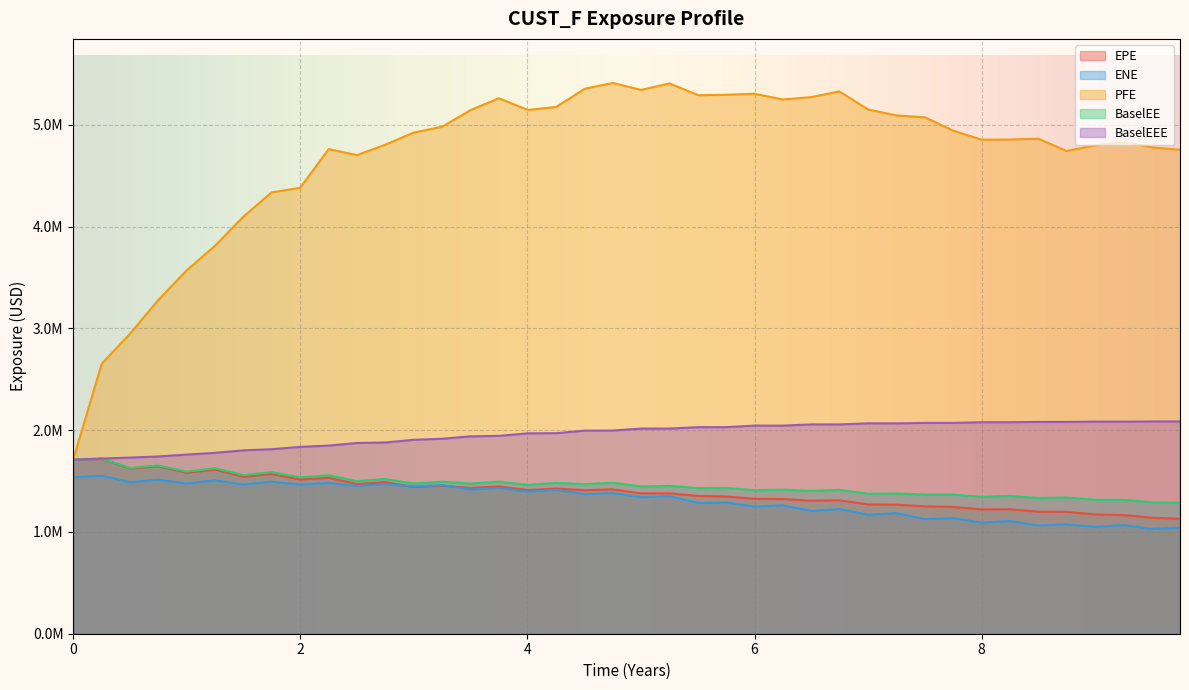

Where does the PFE series first go above 4924387?

3.25065